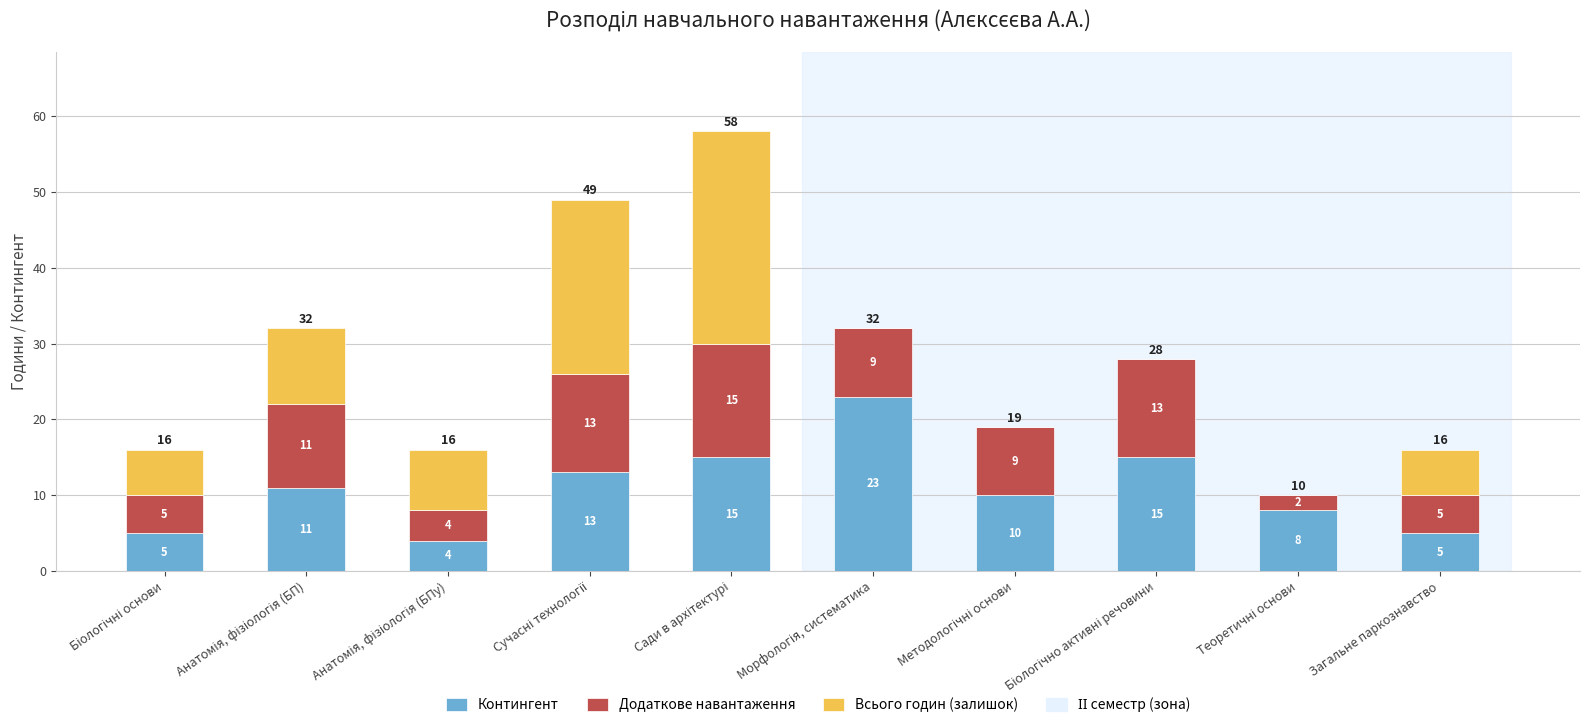

What is the maximum value for Контингент?

23